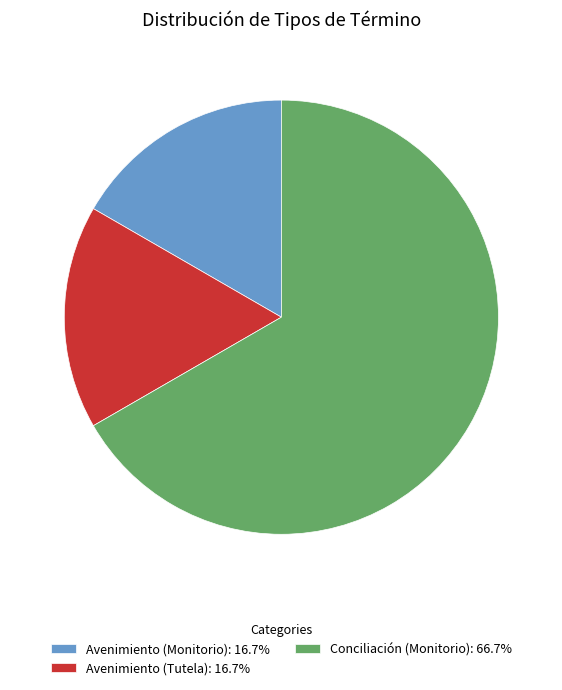

Do Conciliación (Monitorio): 66.7% and Avenimiento (Monitorio): 16.7% together represent more than half of the pie?

Yes